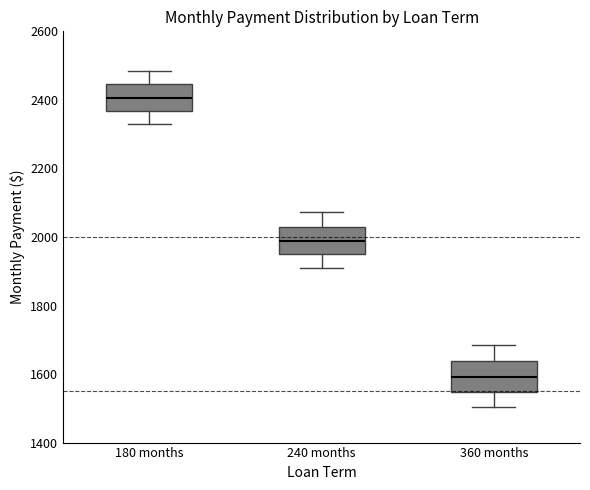

Reading left to right, read every box against the y-axis: the position of its median line, the range the box covers, and the ends of its whiskers. The values are not printed on the chart, so give them approximately, as read against the axis.

180 months: median 2400, box 2360 to 2440, whiskers 2340 to 2480
240 months: median 1980, box 1940 to 2040, whiskers 1900 to 2080
360 months: median 1600, box 1540 to 1640, whiskers 1500 to 1680